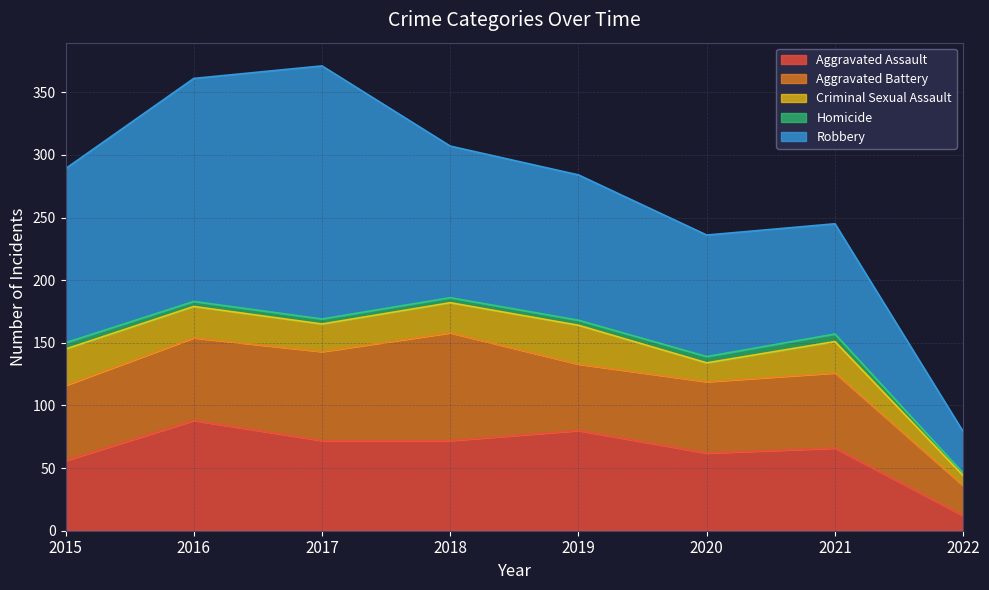

At which category is the sum across all series the highest?

2017